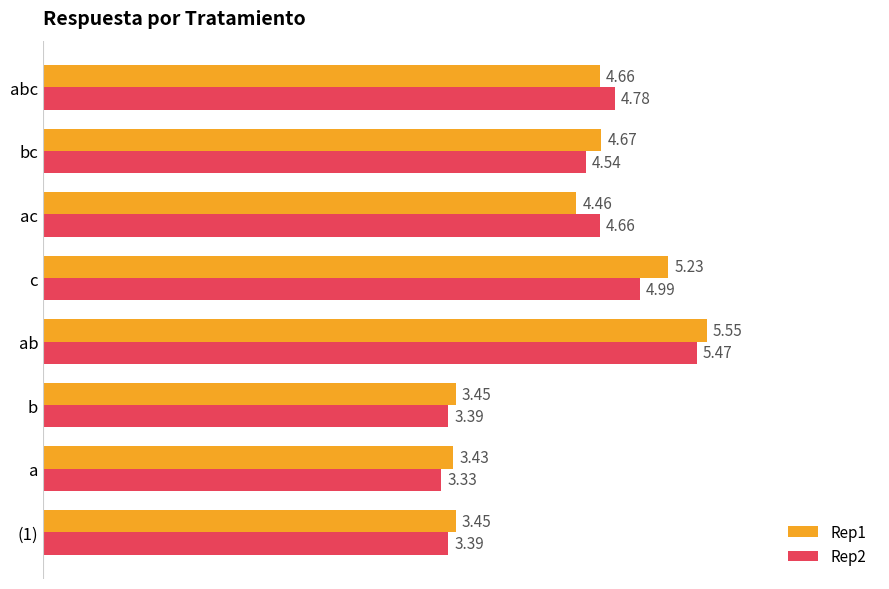

Which label corresponds to the smallest value in the chart?

a